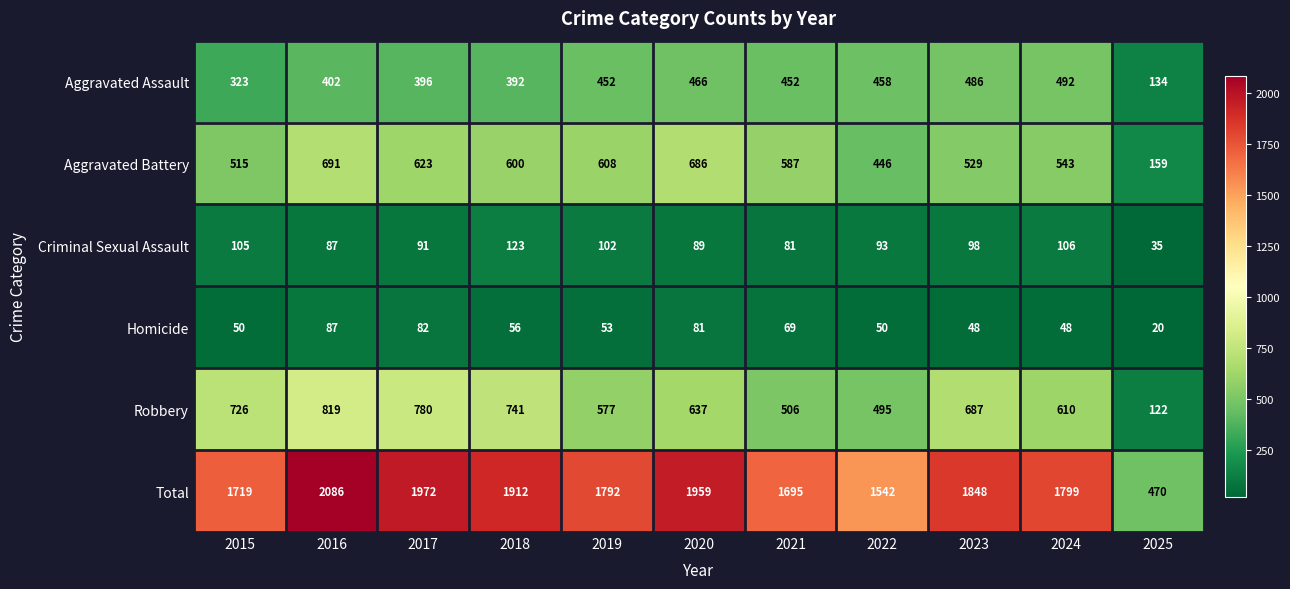

Where is Criminal Sexual Assault nearest to the value 79?

2021